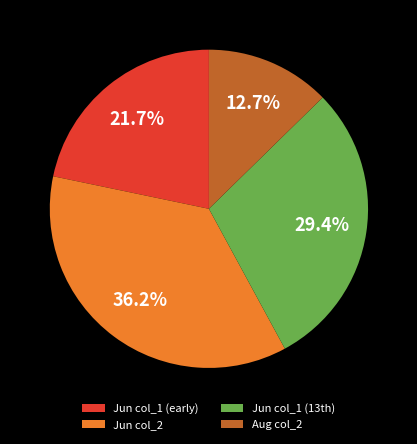

Does any single category account for the majority?

No